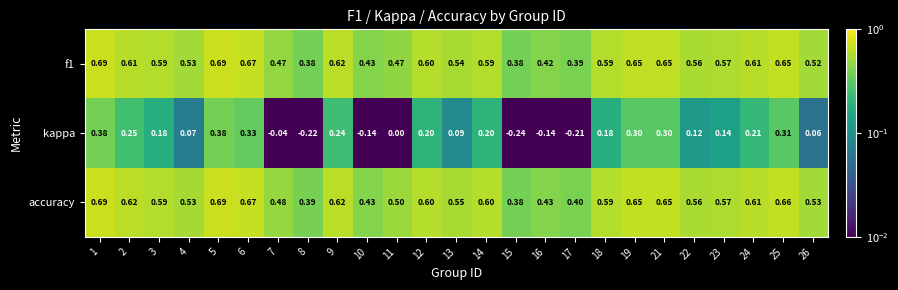

Which series has the largest range (max minus min)?

kappa